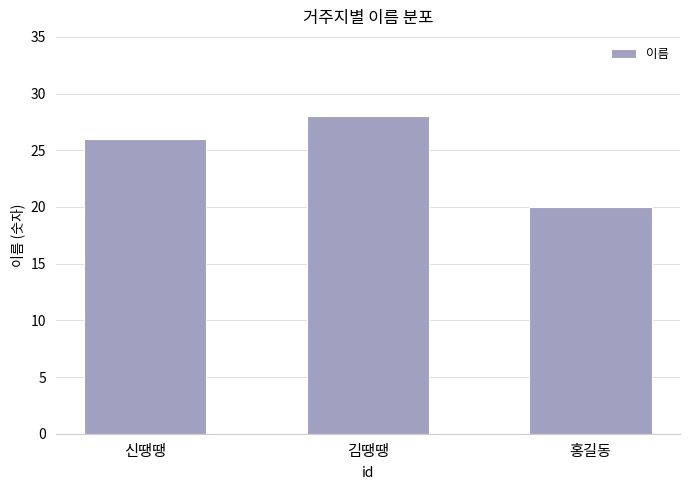

Count the values in the range 20 to 28.

3